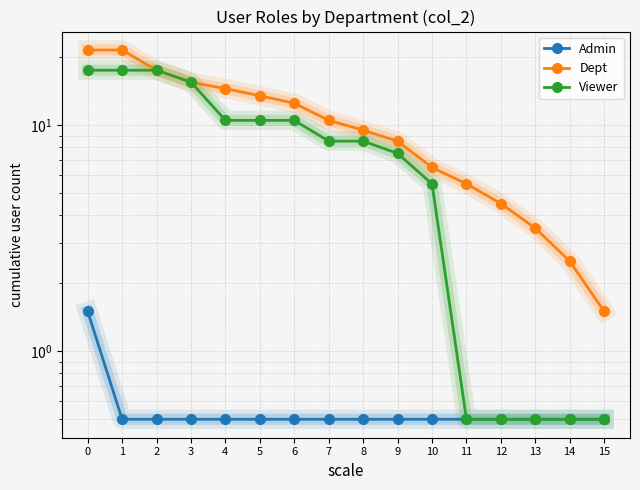

True or false: Viewer has a value of 1.8 at 9.

False